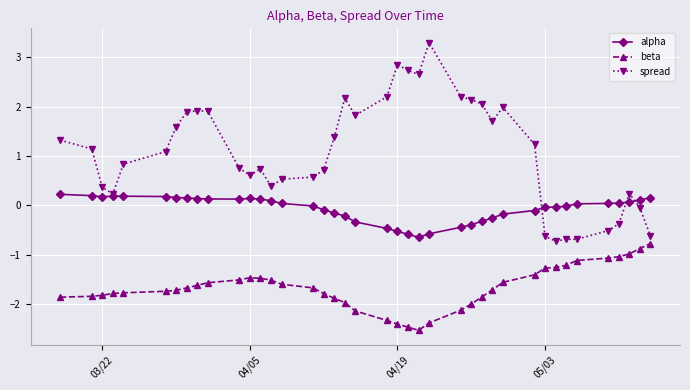

What are all the series names shown in the legend?

alpha, beta, spread